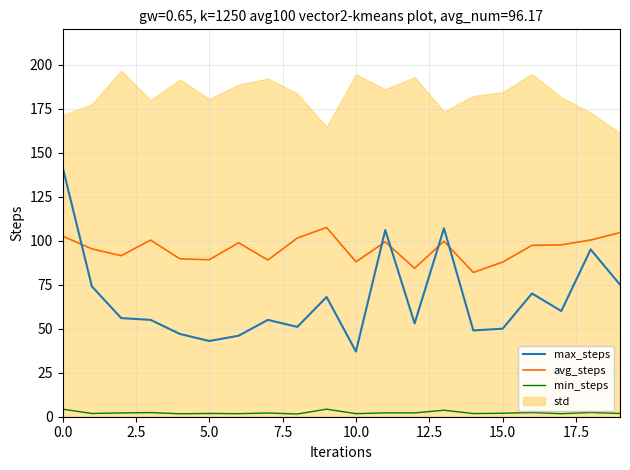

True or false: min_steps and avg_steps intersect in this chart.

False